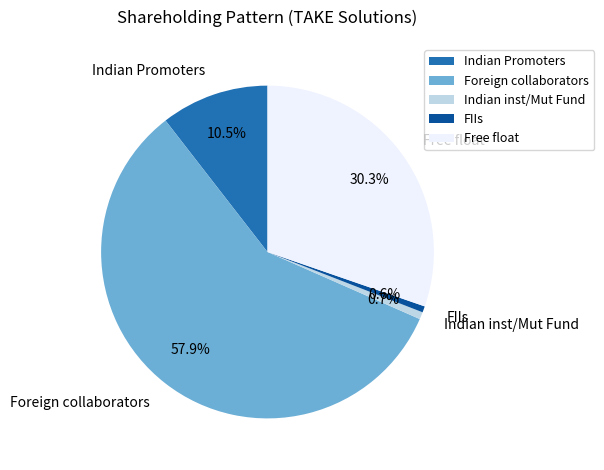

What is the total percentage of Indian Promoters and Free float?

40.8%